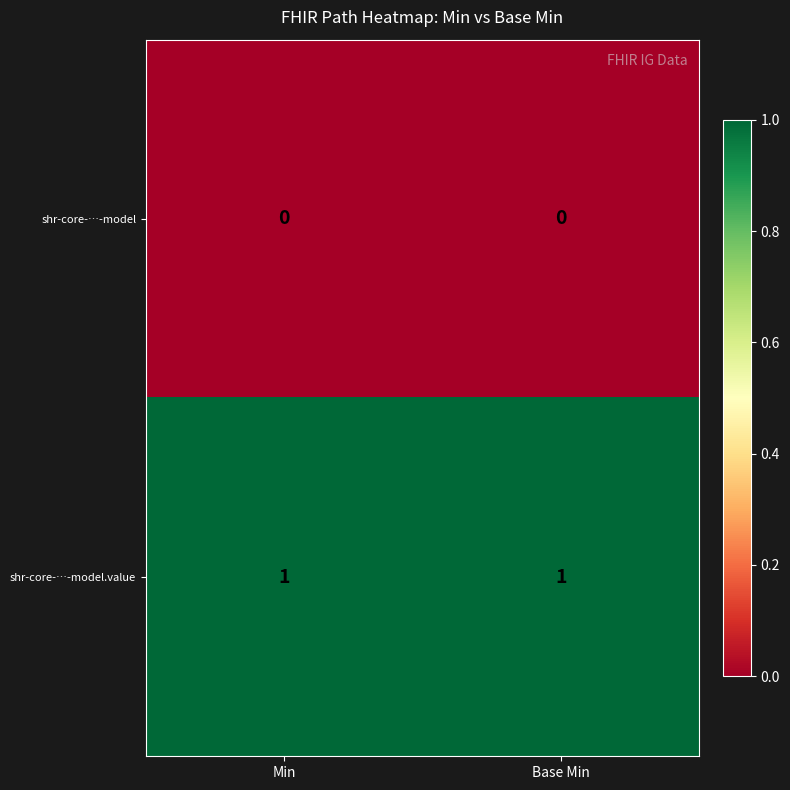

Is it true that shr-core-…-model equals 0 at Base Min?

True